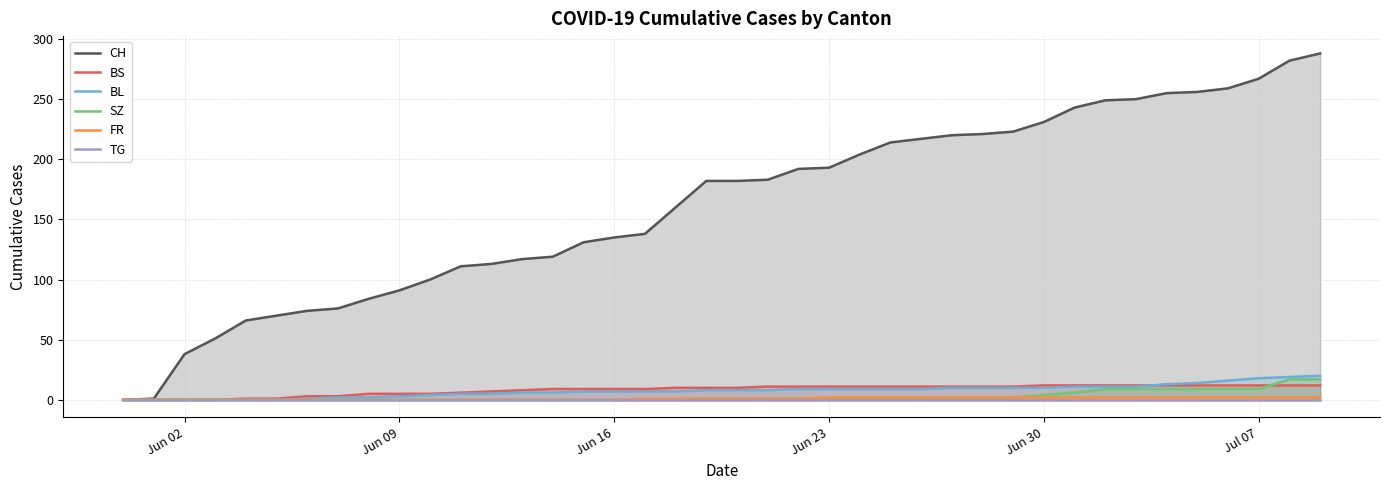

True or false: BL and SZ cross at least once.

False